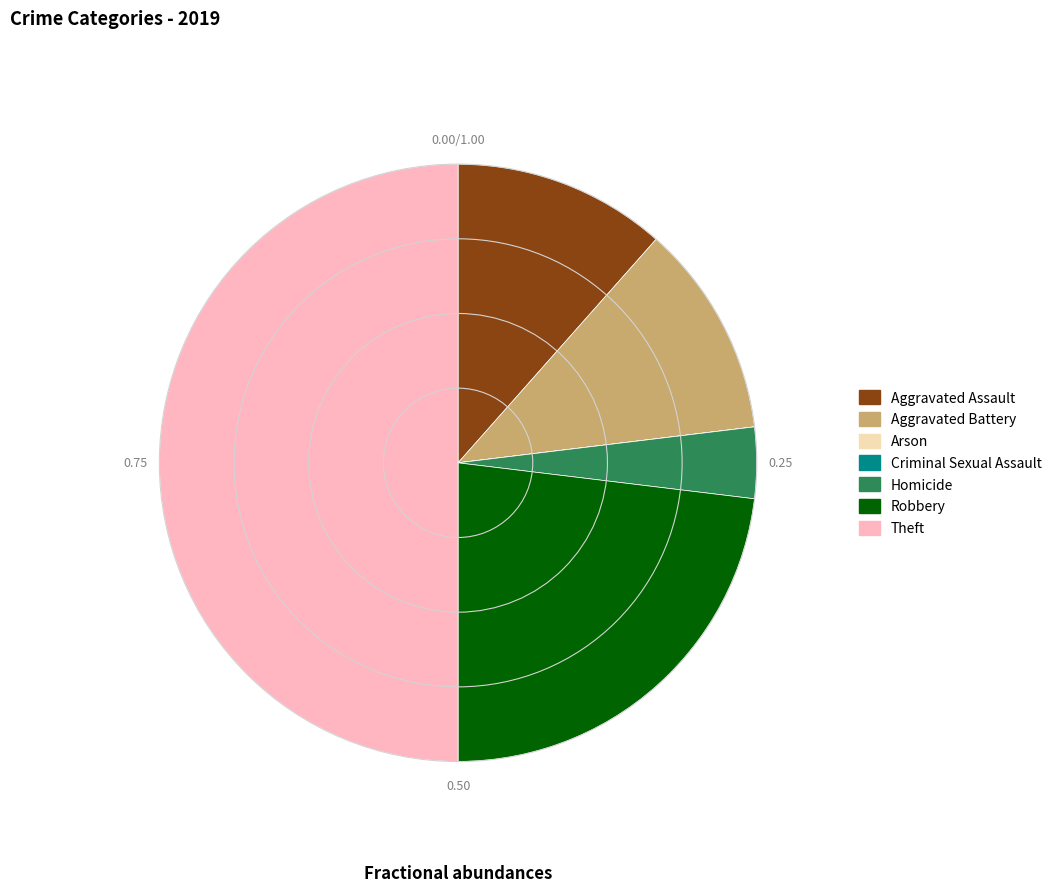

Do Robbery and Aggravated Assault together represent more than half of the pie?

No